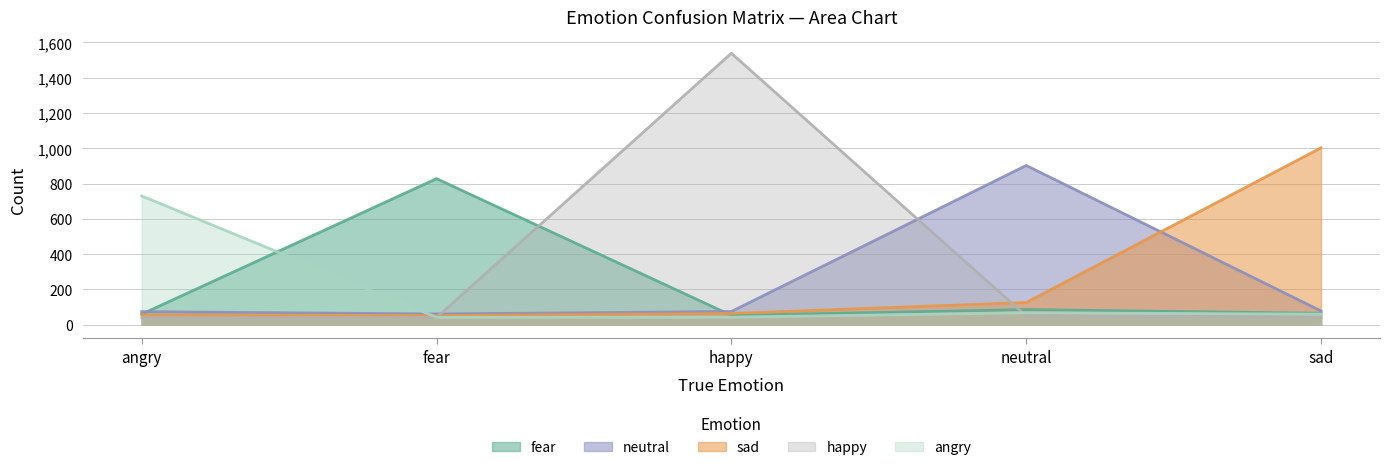

List the labels in order of sad value, largest first.

sad, neutral, happy, angry, fear